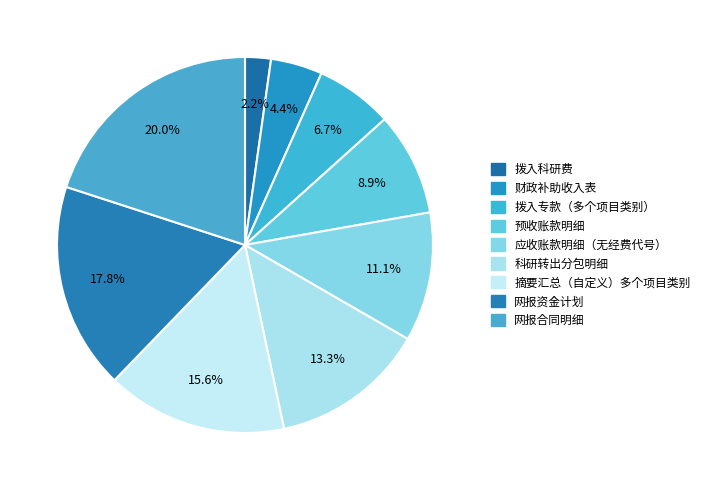

How many segments does this pie chart have?

9